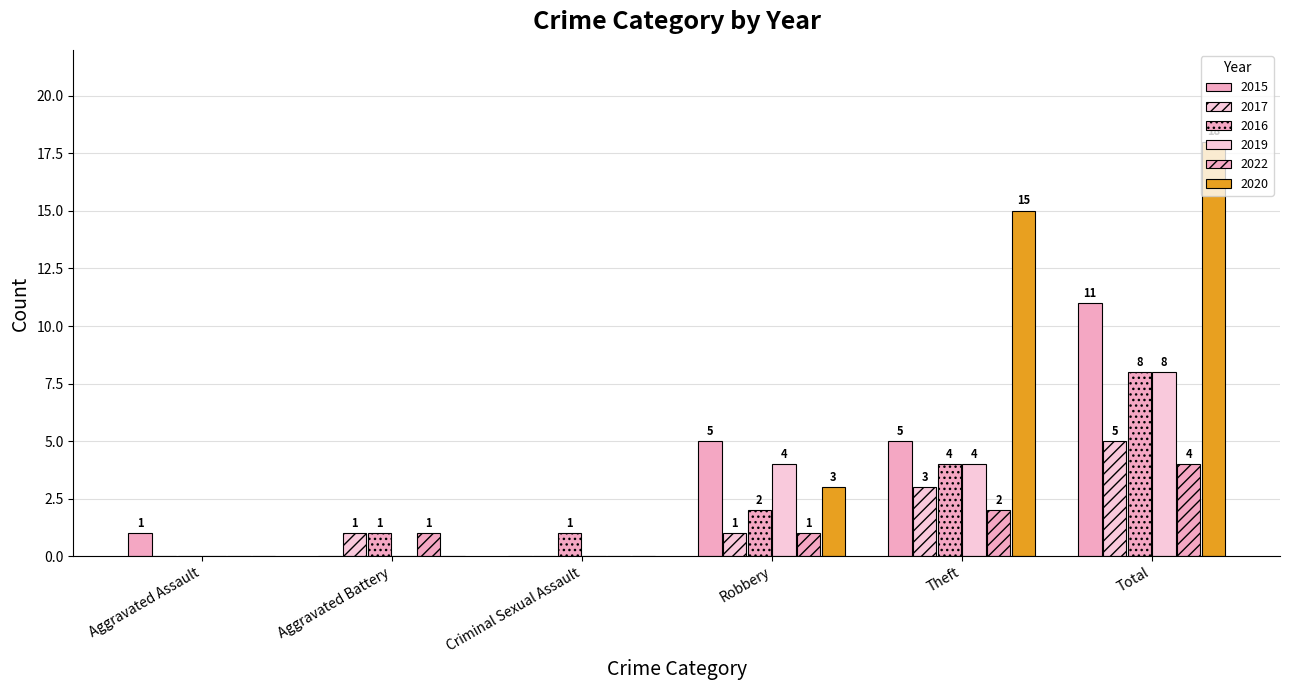

True or false: 2019 has a value of 0 at Aggravated Assault.

True